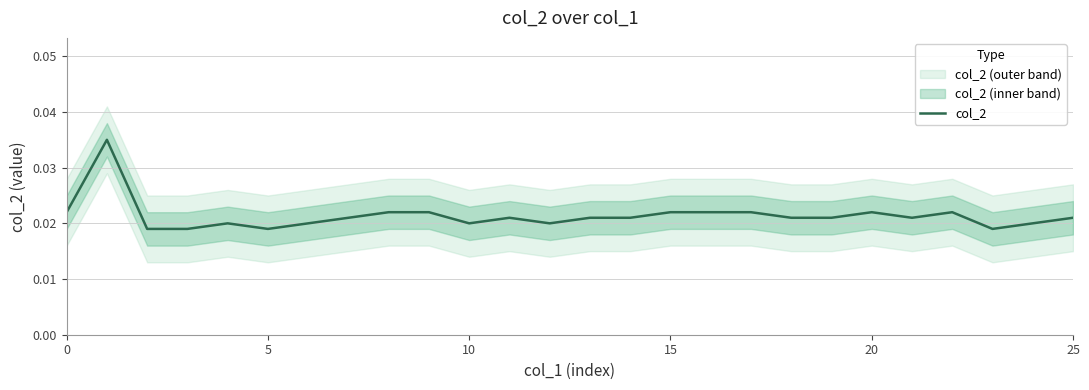

Count the values in the range 0 to 1.

26